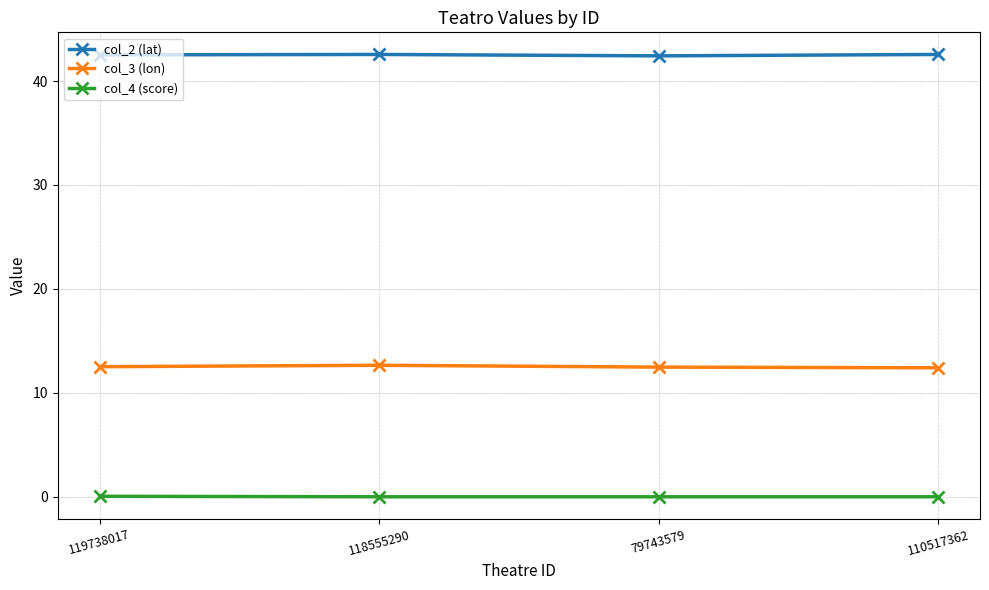

Rank the series by their maximum value, from highest to lowest.

col_2 (lat), col_3 (lon), col_4 (score)